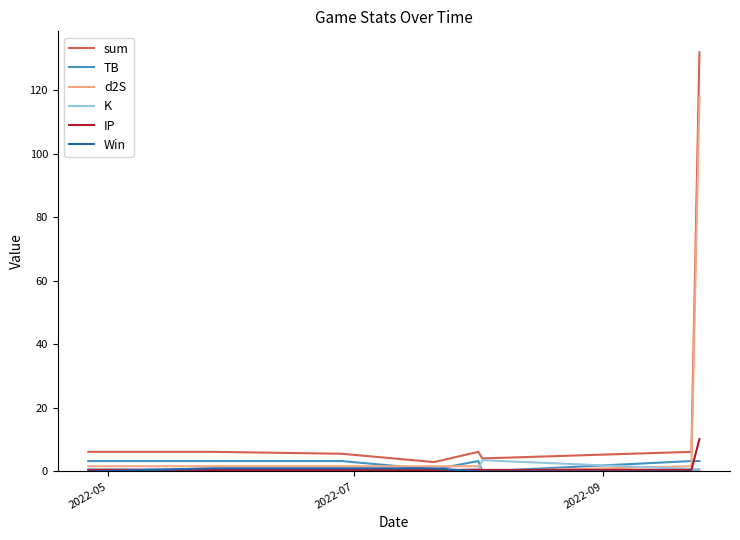

After their last crossing, which series has the higher values: IP or K?

IP